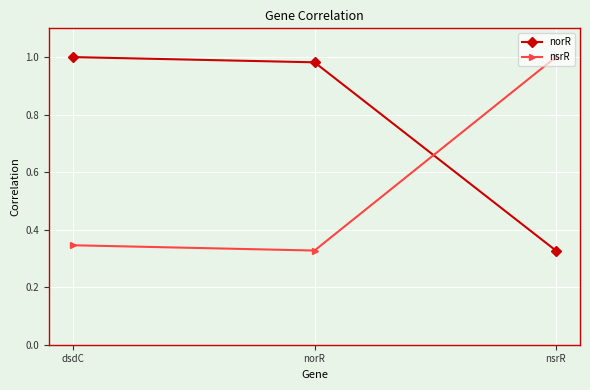

Which series changed the most between dsdC and norR?

nsrR